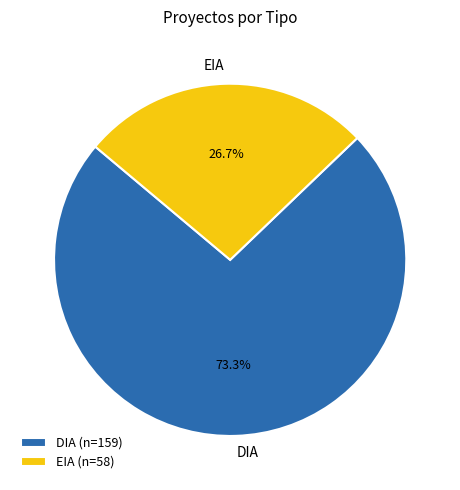

What is the ratio of the value at DIA to the value at EIA?

2.7